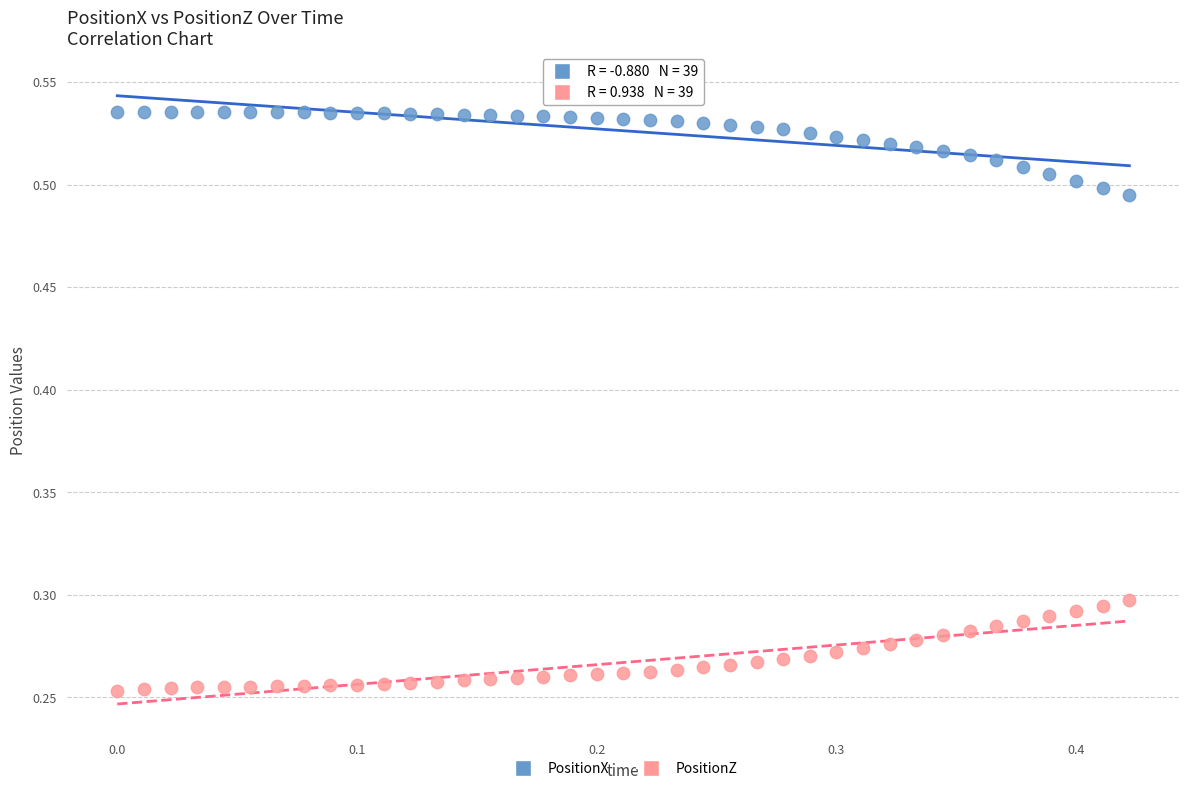

Across all data points, what is the range of X values (max minus min)?

0.4